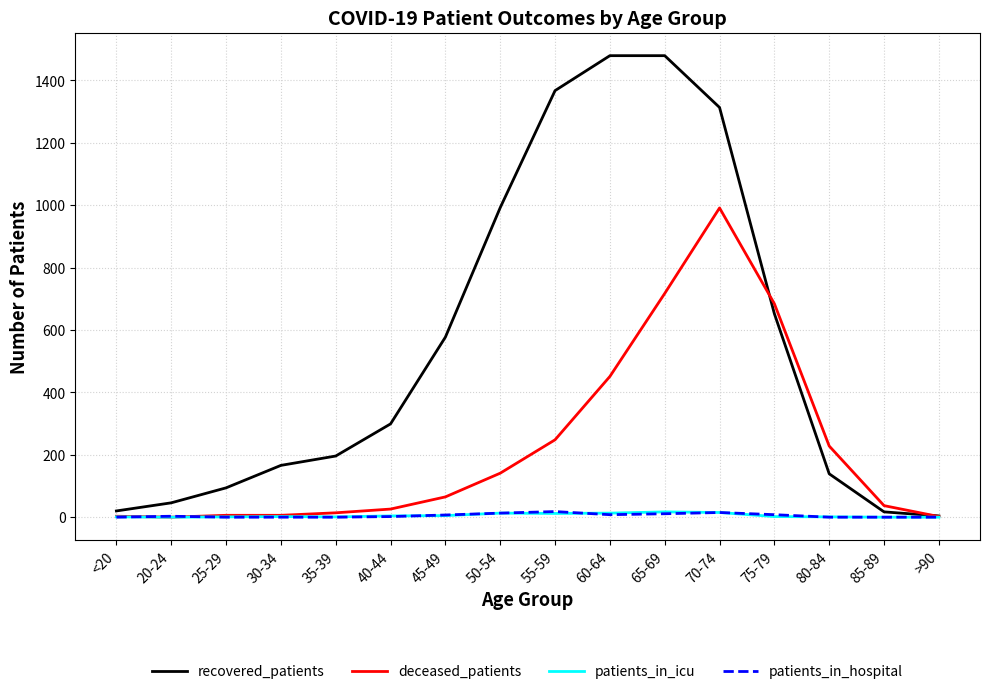

Which series has the largest total across all categories?

recovered_patients